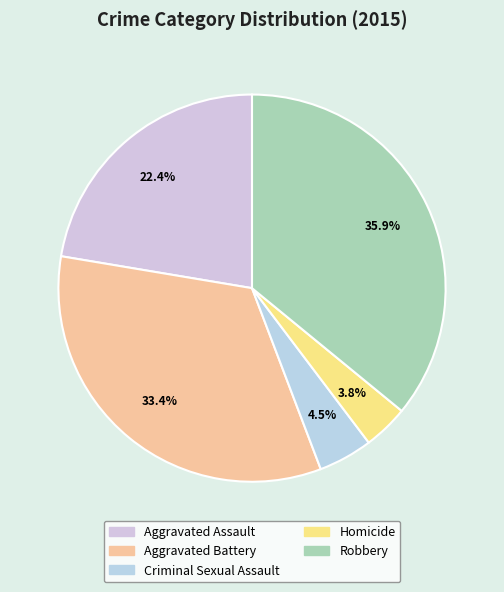

What is the smallest slice in the pie chart?

Homicide